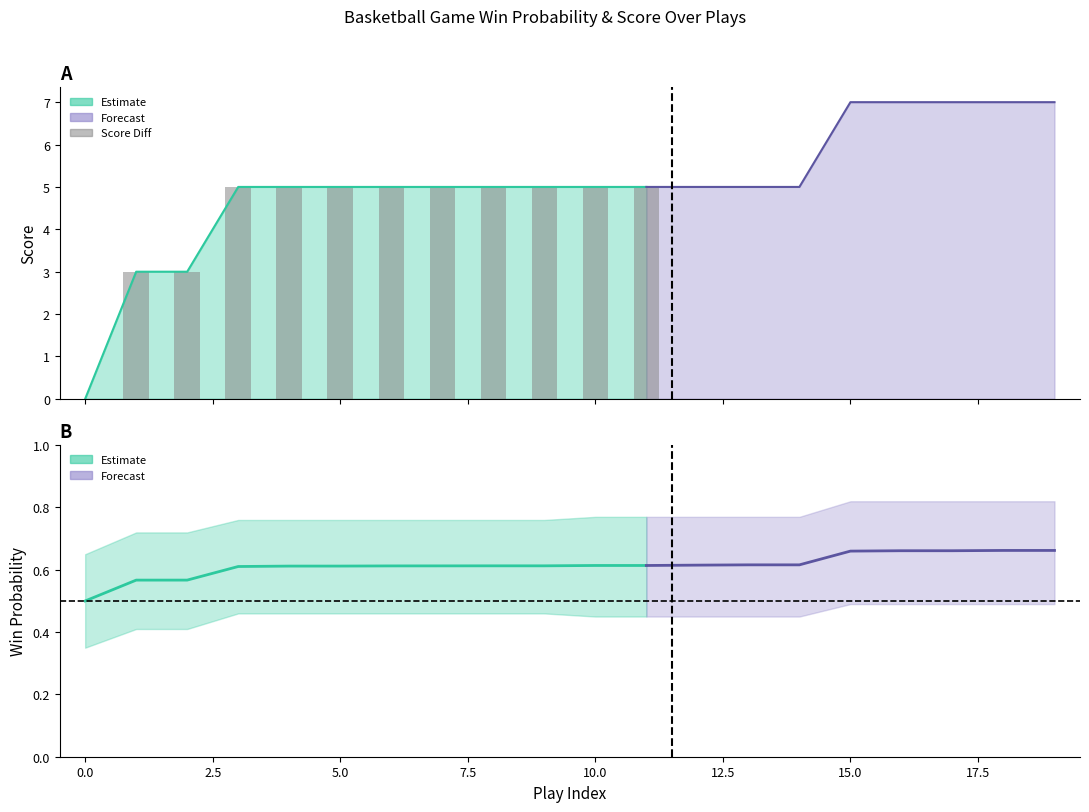

What is the difference between the maximum and second lowest values in the win_prob series?

0.1